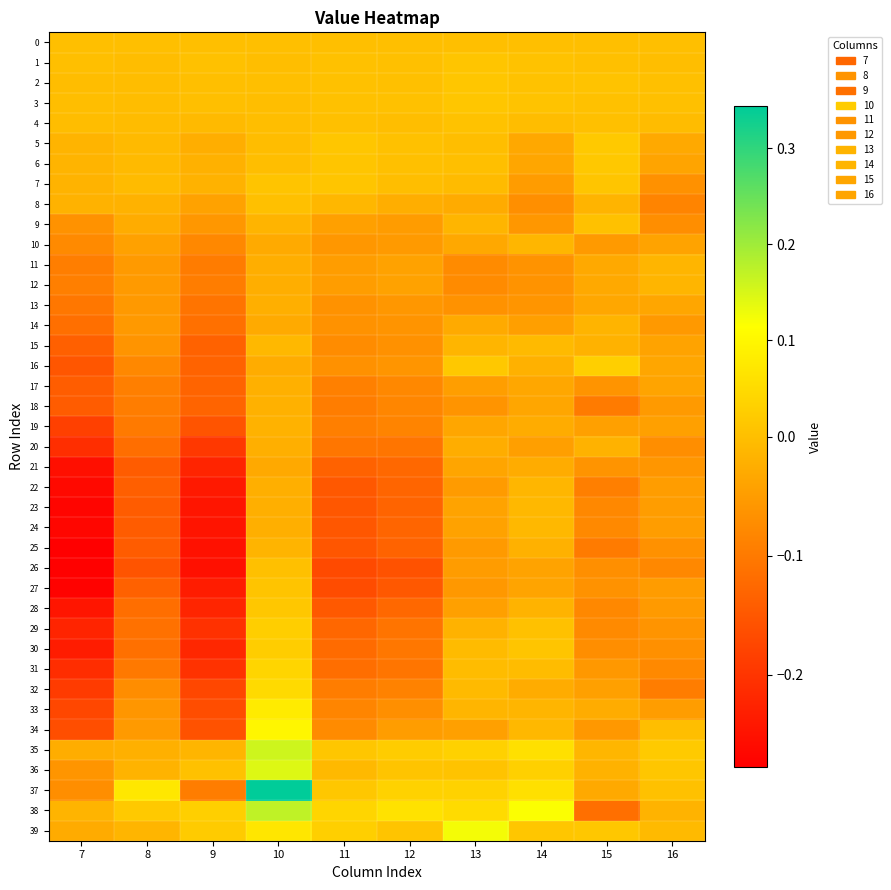

Which label corresponds to the largest value in the chart?

10